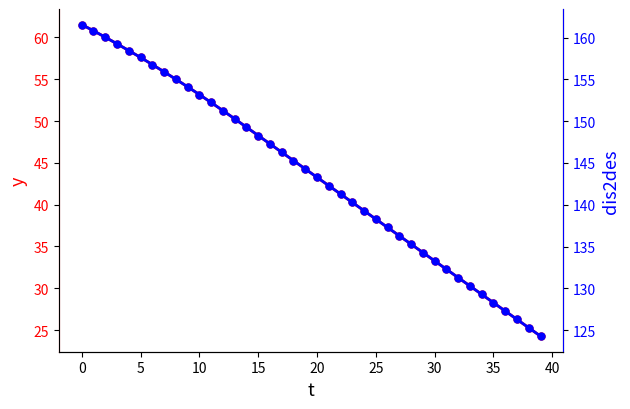

Which series changed the most between 30 and 33?

dis2des